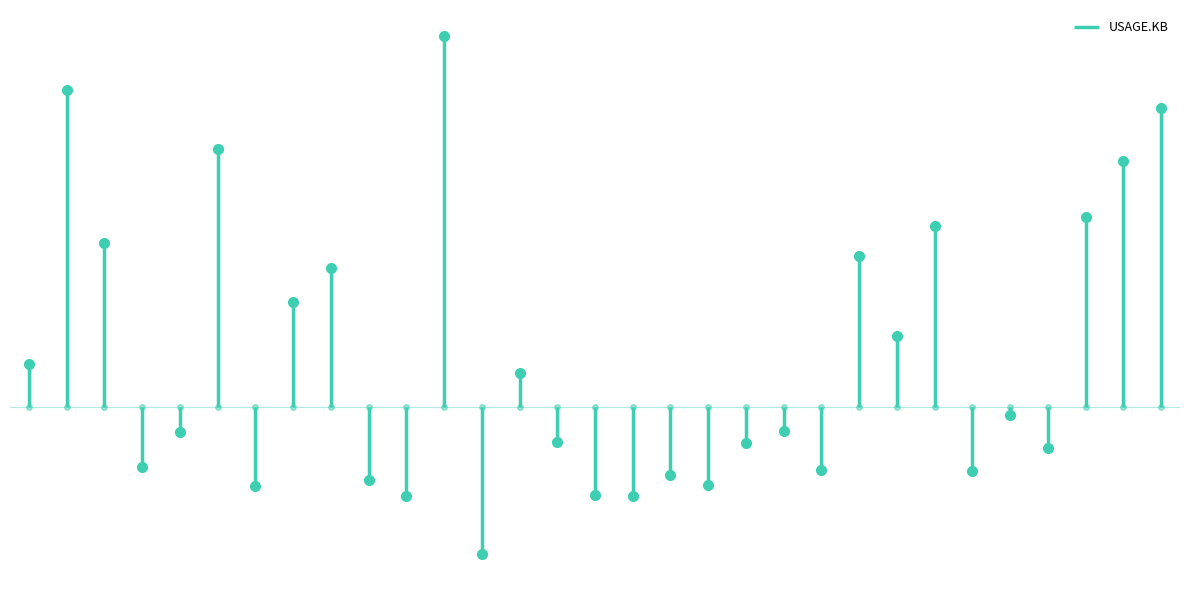

Between 2025-03-28 and 2025-03-10, which is larger?

2025-03-28